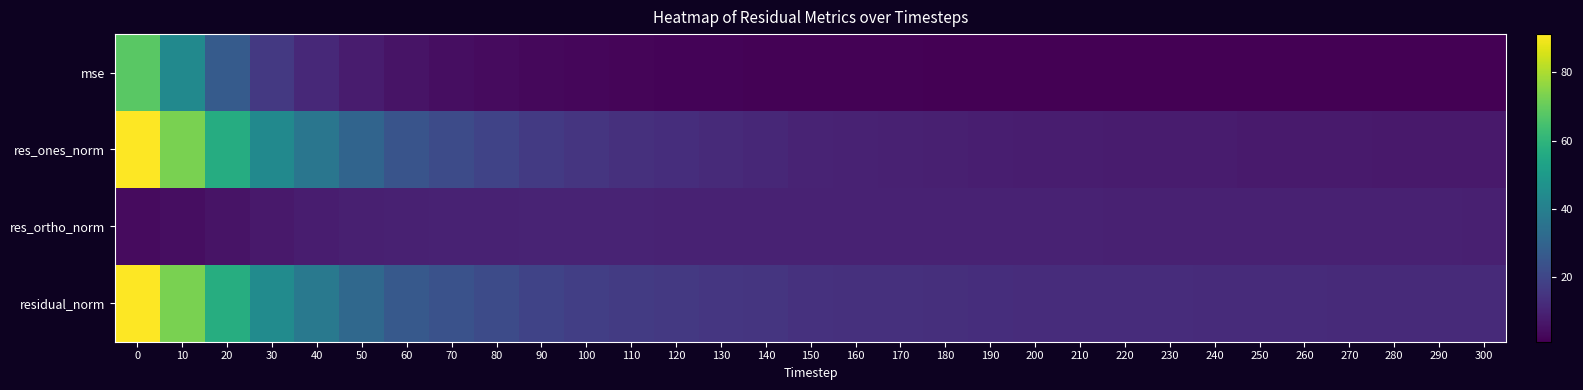

Reading right to left, list all the values displayed in this chart.

row_0: 1.1	1.1	1.1	1.2	1.2	1.2	1.2	1.3	1.3	1.3	1.3	1.4	1.4	1.5	1.5	1.6	1.8	1.9	2.2	2.3	2.6	3.0	3.8	4.6	5.7	8.2	11.5	16.2	26.8	43.8	68.1
row_1: 7.3	7.3	7.4	7.6	7.6	7.8	7.8	8.1	8.1	8.2	8.3	8.8	8.9	9.3	9.6	10.1	11.2	11.8	12.8	13.6	14.8	16.5	19.2	21.6	24.7	30.2	36.5	43.8	56.9	73.0	91.1
row_2: 9.2	9.2	9.3	9.3	9.3	9.4	9.4	9.4	9.5	9.6	9.6	9.7	9.7	9.8	9.8	9.9	9.8	9.9	9.9	9.9	9.9	9.9	9.8	9.6	9.5	9.0	8.3	7.4	5.9	4.3	3.6
row_3: 11.7	11.8	11.8	12.0	12.1	12.2	12.3	12.5	12.5	12.6	12.7	13.0	13.2	13.5	13.7	14.1	14.9	15.4	16.2	16.8	17.9	19.3	21.5	23.6	26.4	31.5	37.4	44.4	57.2	73.1	91.1